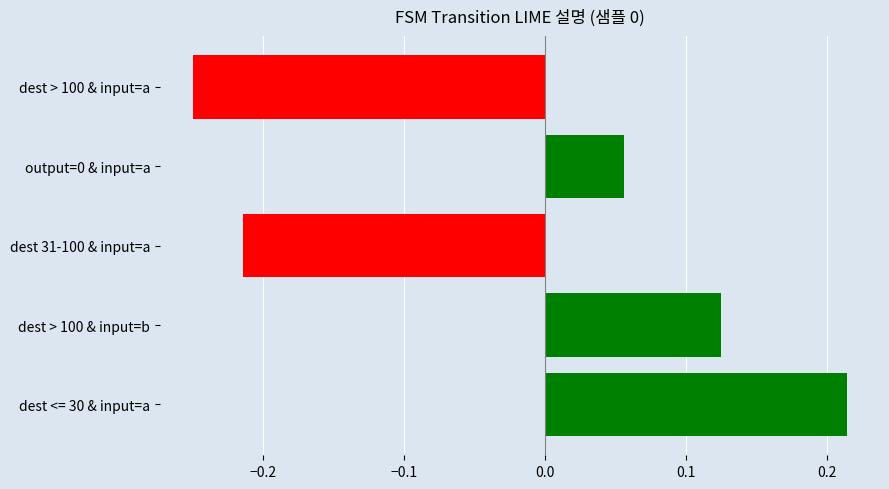

How many values are below 0?

2